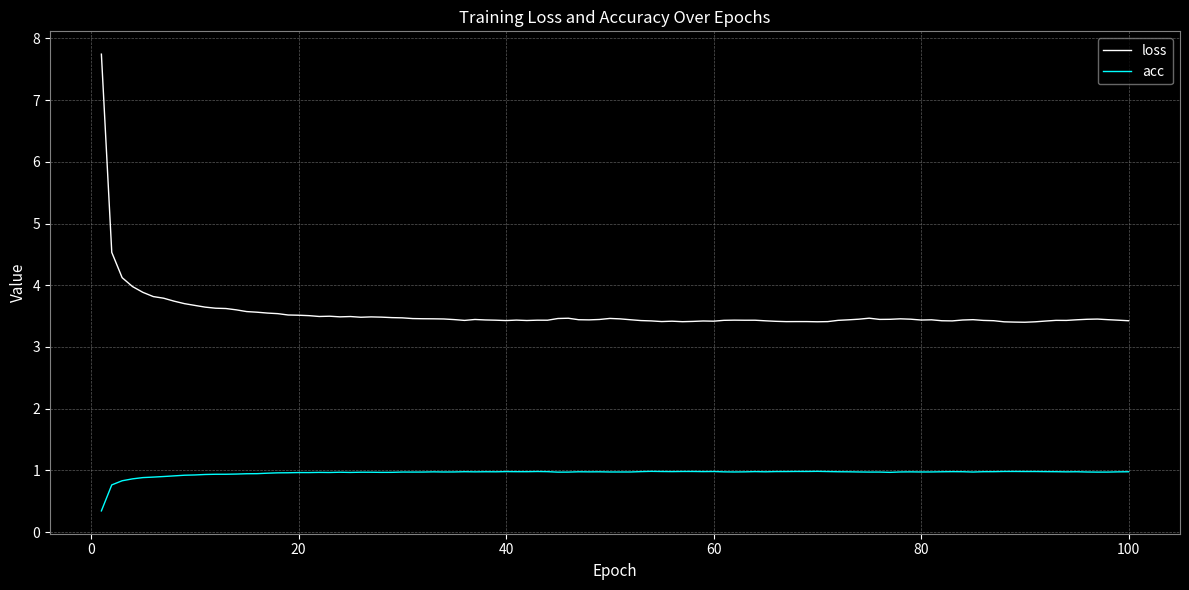

True or false: loss and acc cross at least once.

False